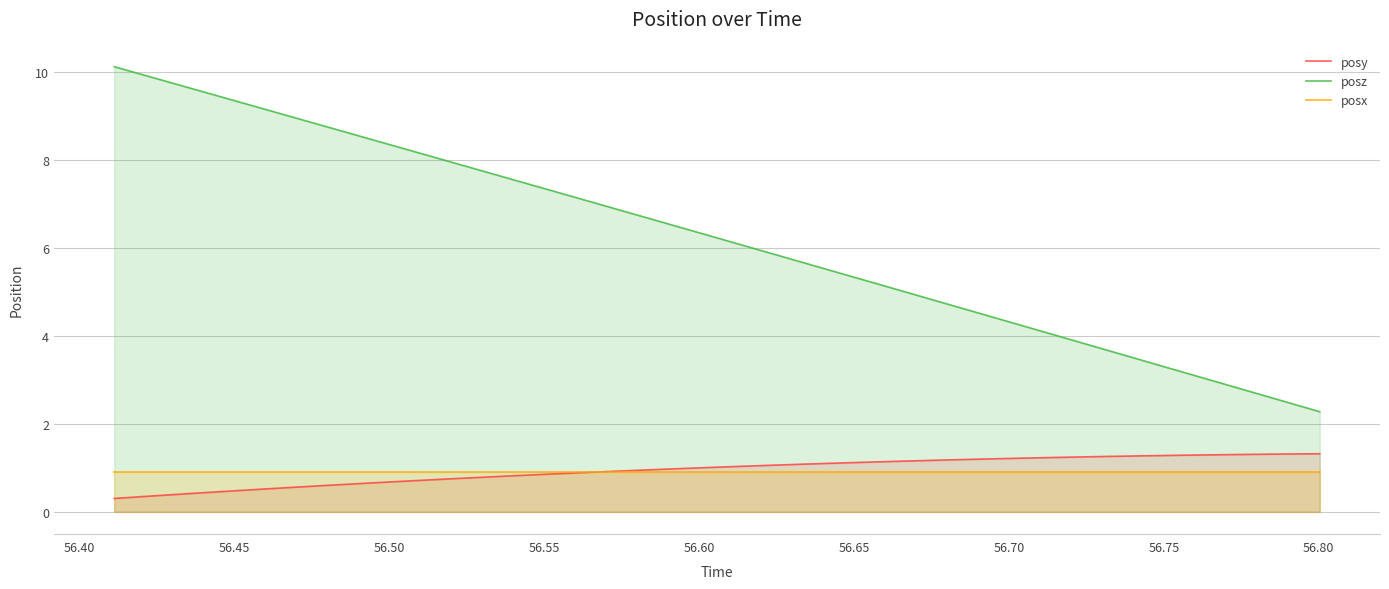

At how many categories does at least one series exceed 7?

12